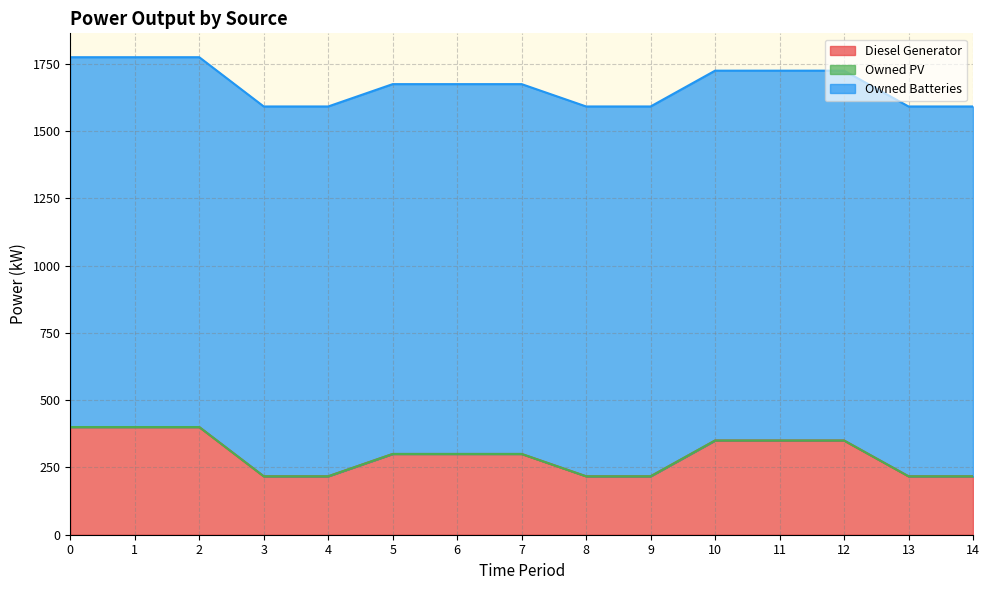

What is the sum of all Diesel Generator values?

4452